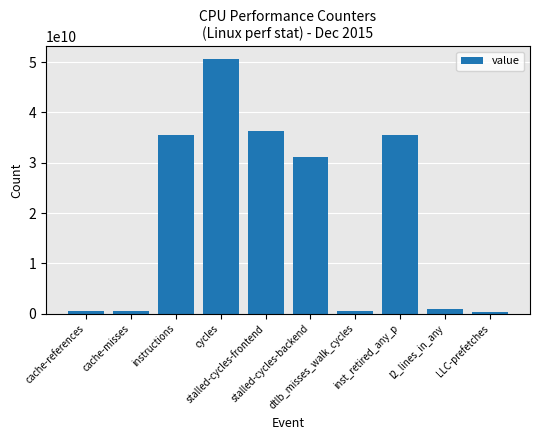

Where is the data nearest to the value 25490532425?

stalled-cycles-backend